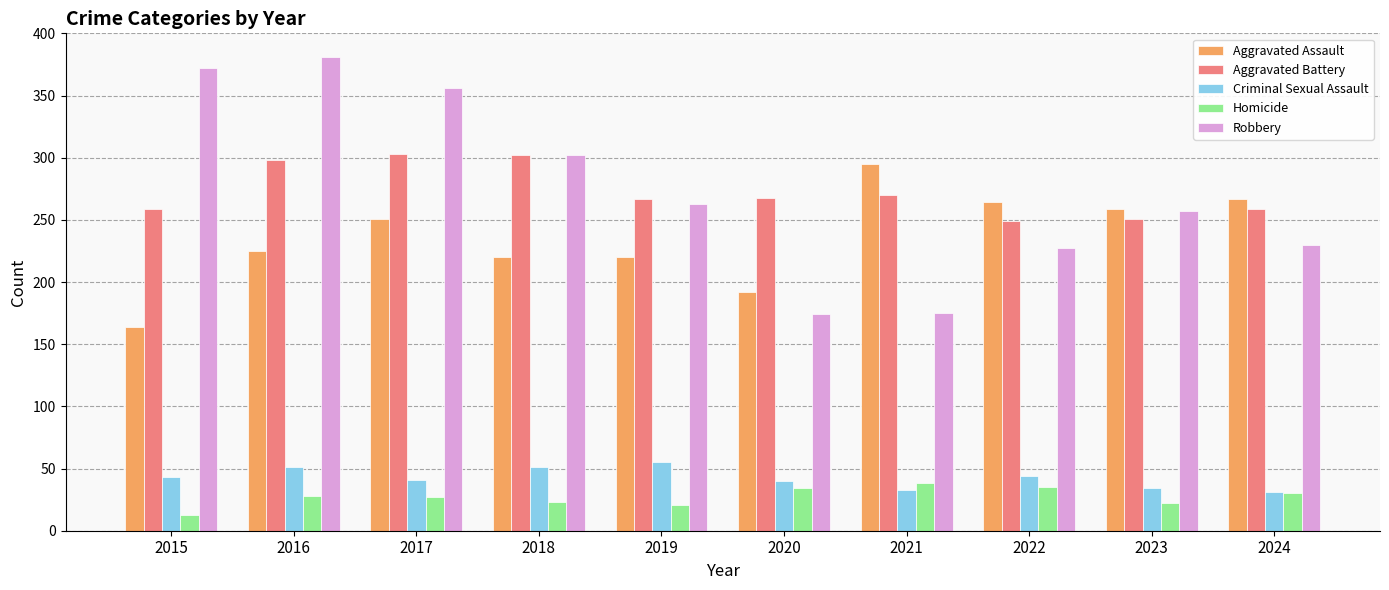

At 2015, list the series in order from largest to smallest.

Robbery, Aggravated Battery, Aggravated Assault, Criminal Sexual Assault, Homicide